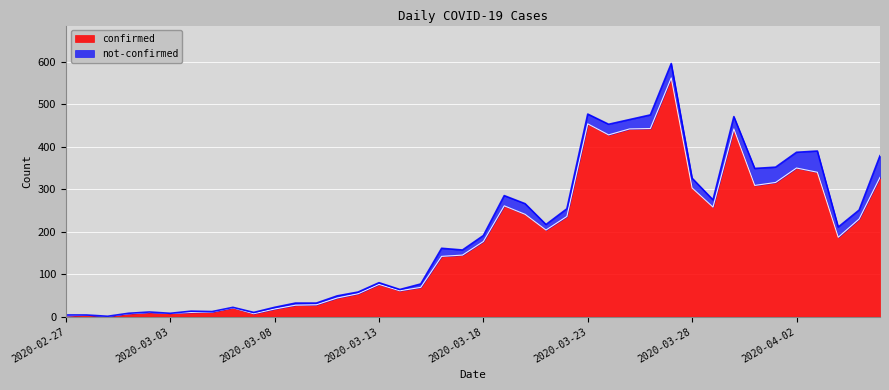

What is the change in value from 2020-02-27 to 2020-03-27?

+560